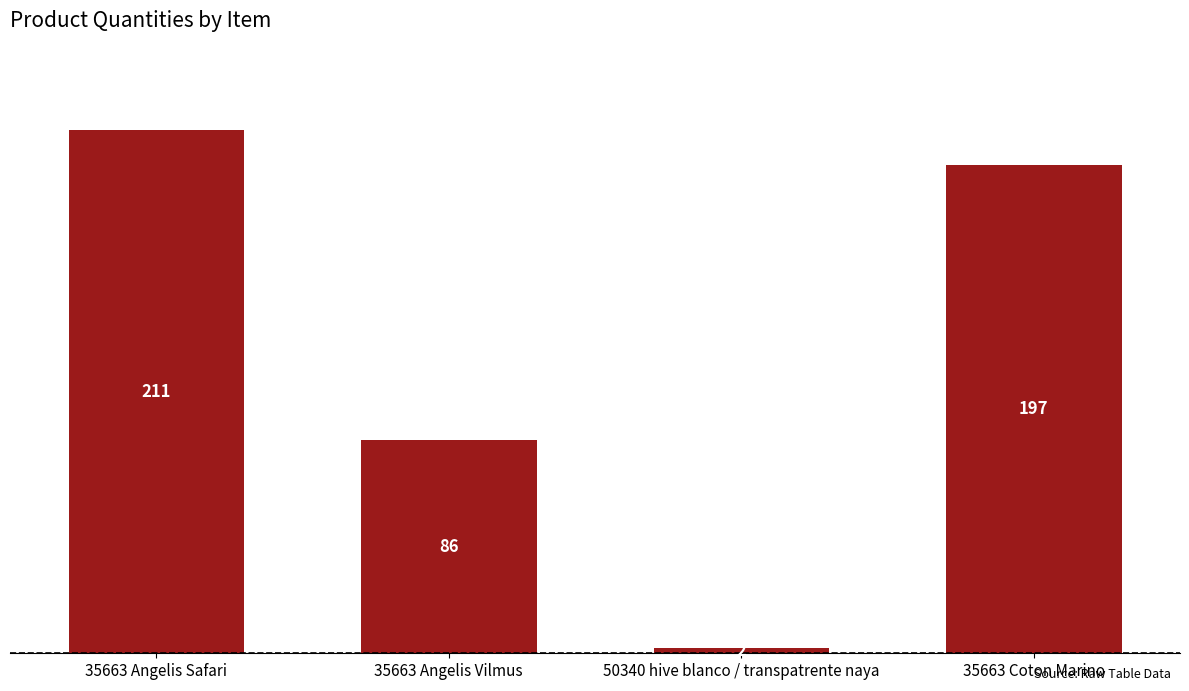

What position from the right is 35663 Angelis Vilmus?

3